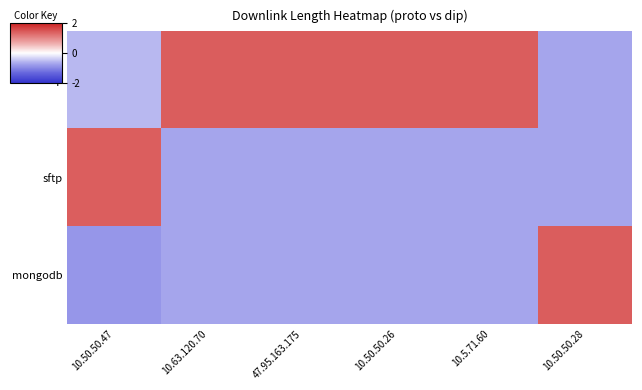

How many distinct data groups are displayed?

3